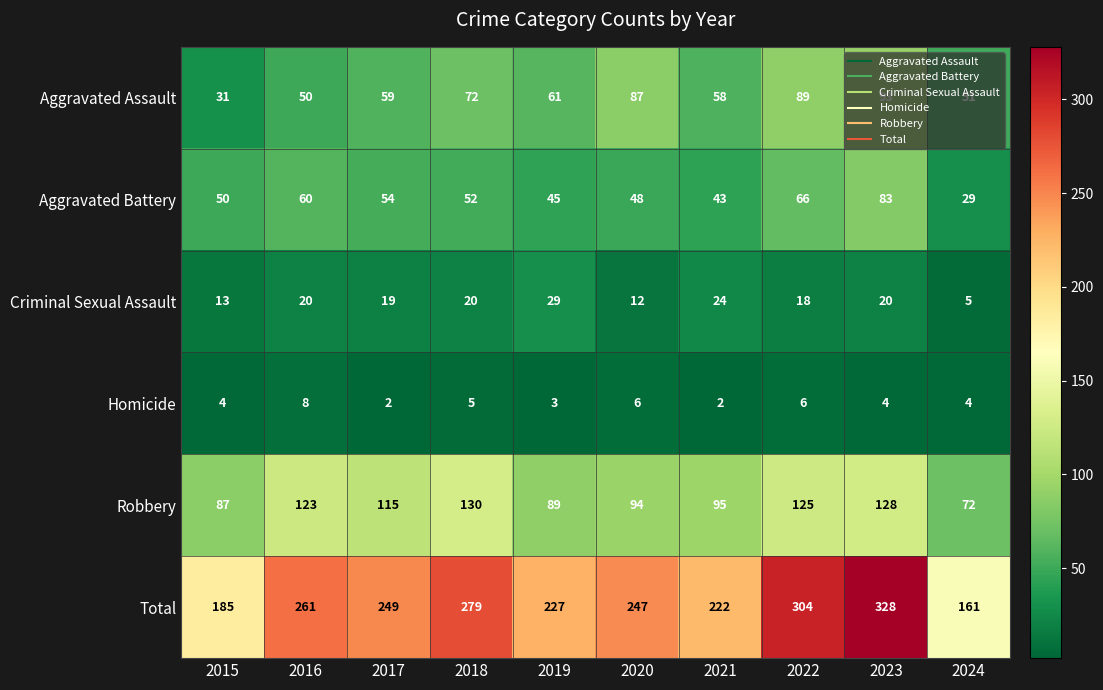

What is the sum of all Criminal Sexual Assault values?

180